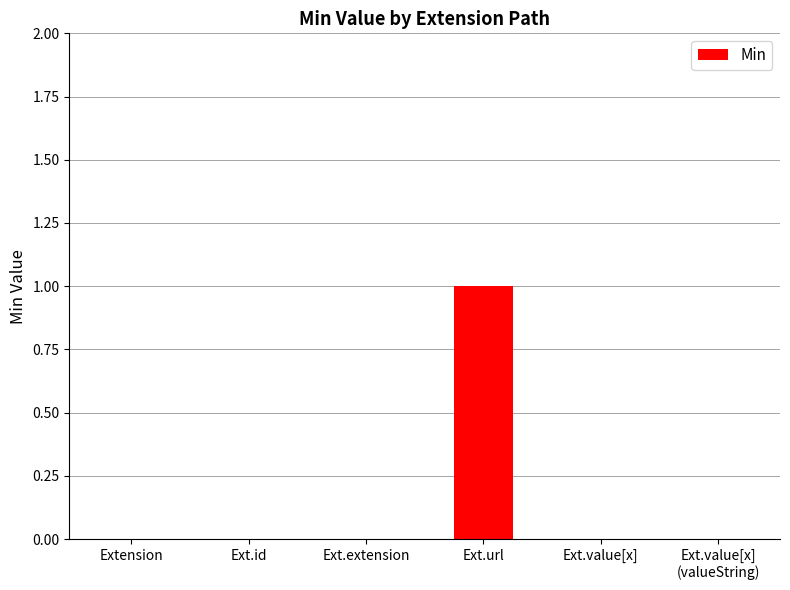

True or false: the data shows 0 at Ext.value[x].

True